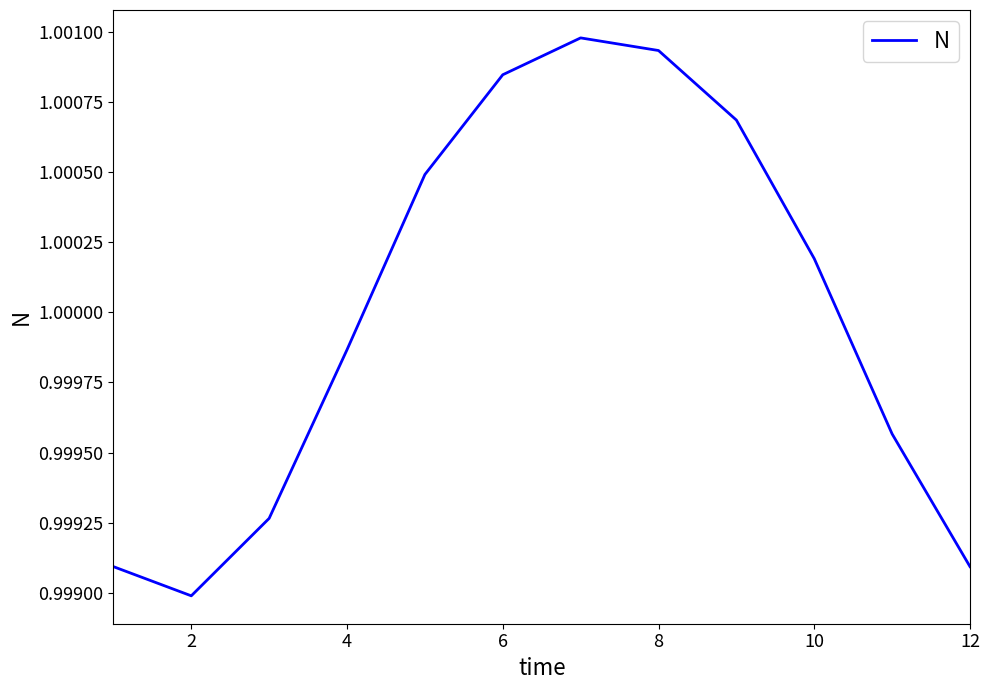

What is the smallest value displayed?

1.0